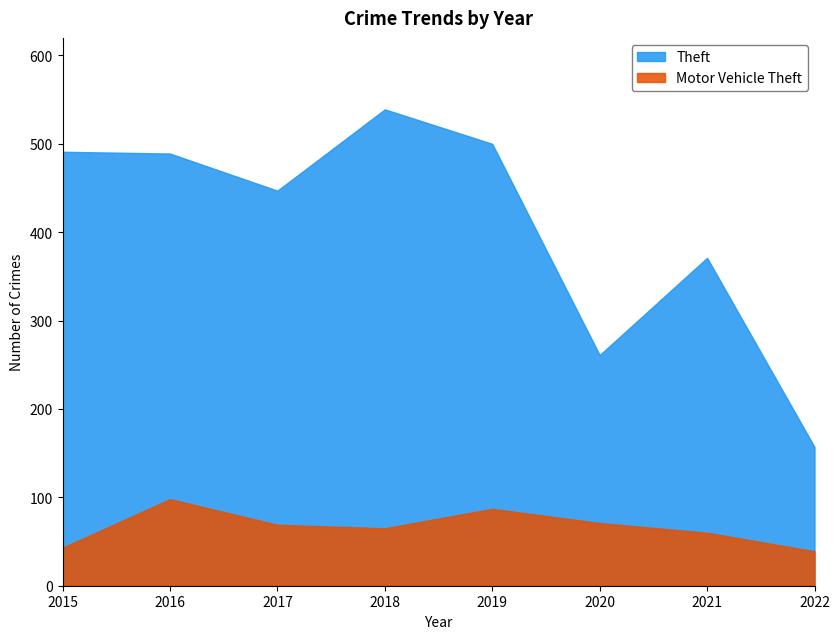

Between 2019 and 2015, which is larger?

2019